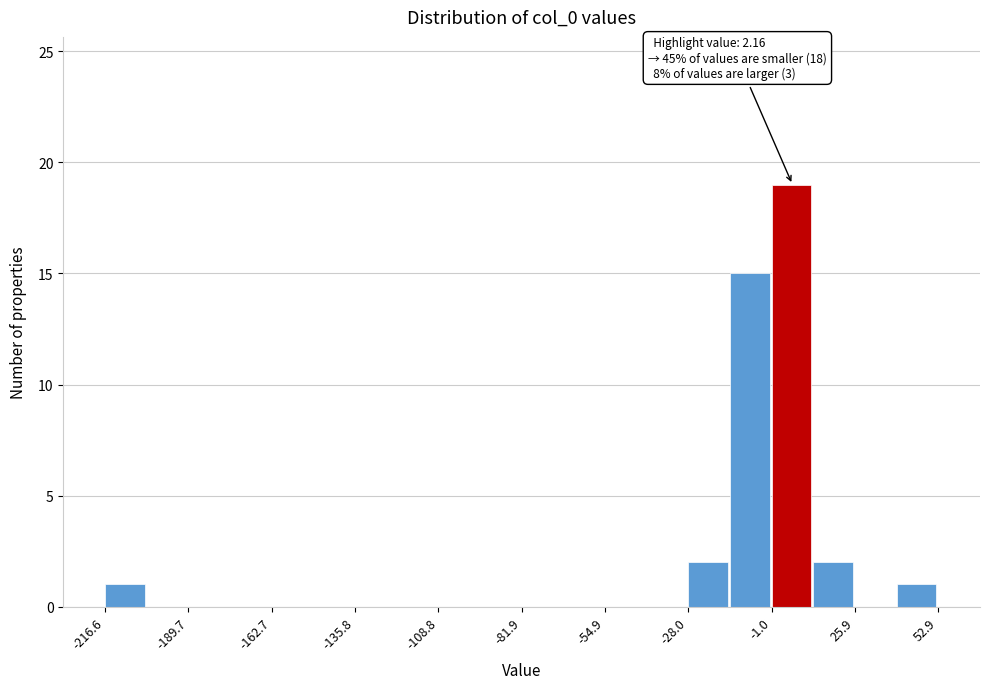

Around what value on the x-axis is the tallest bar? Give the approximate position of its centre, as read against the axis.

5